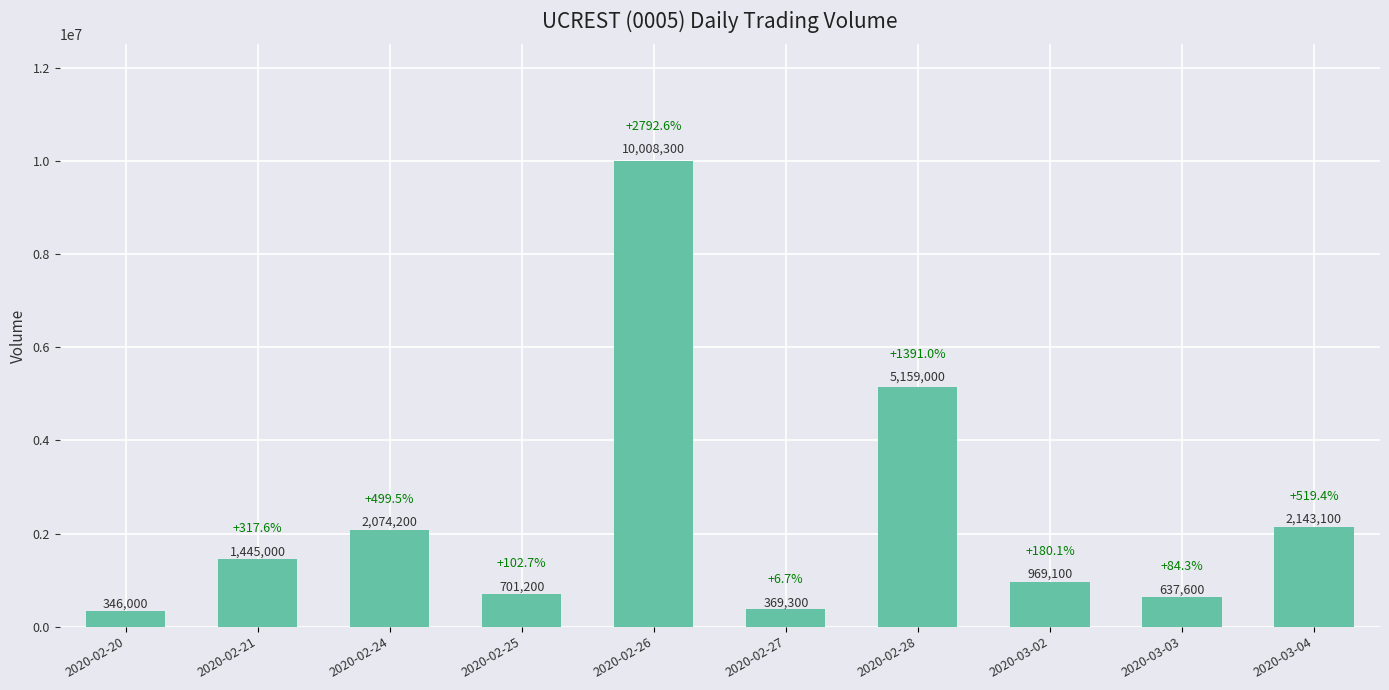

What position from the left is 2020-03-04?

10